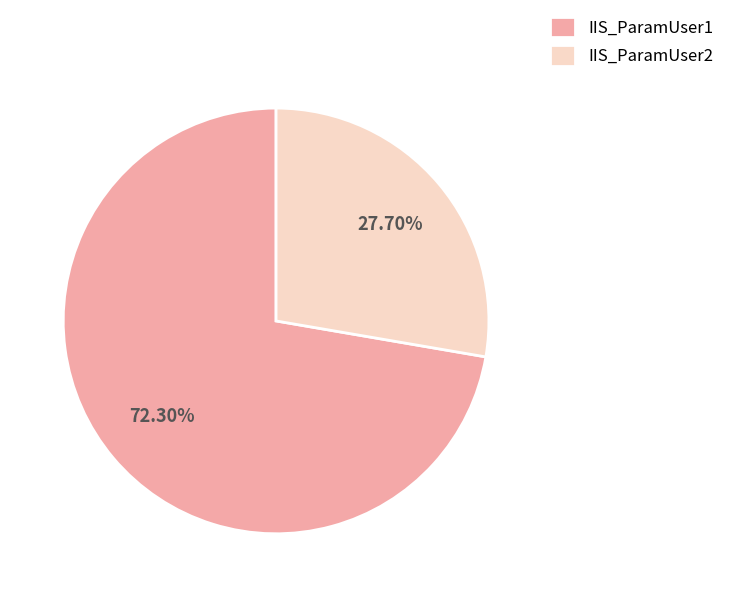

Which category has the smallest portion of the pie?

IIS_ParamUser2